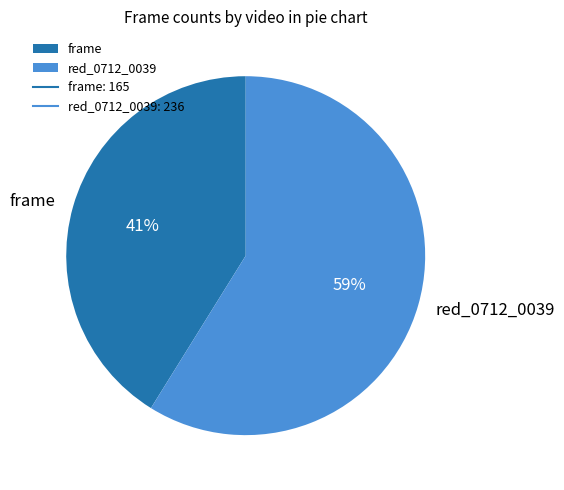

Count the number of slices in the pie.

2